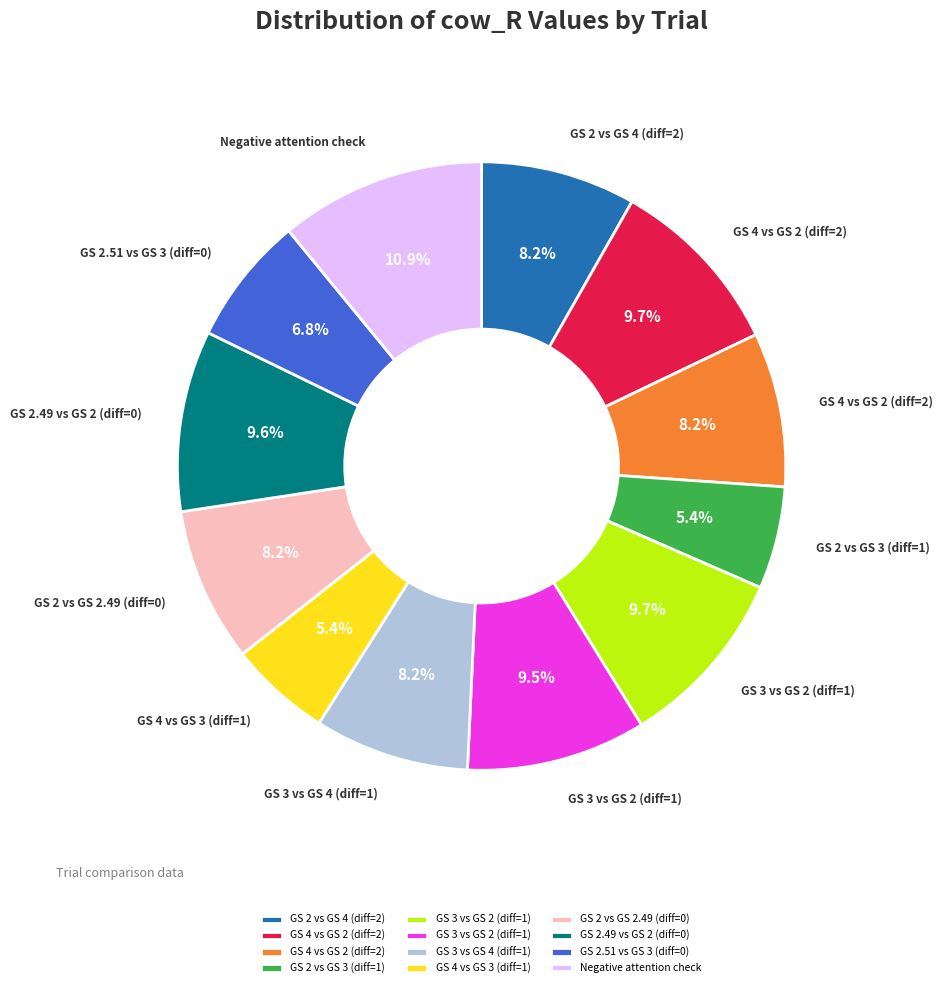

Count the number of slices in the pie.

12